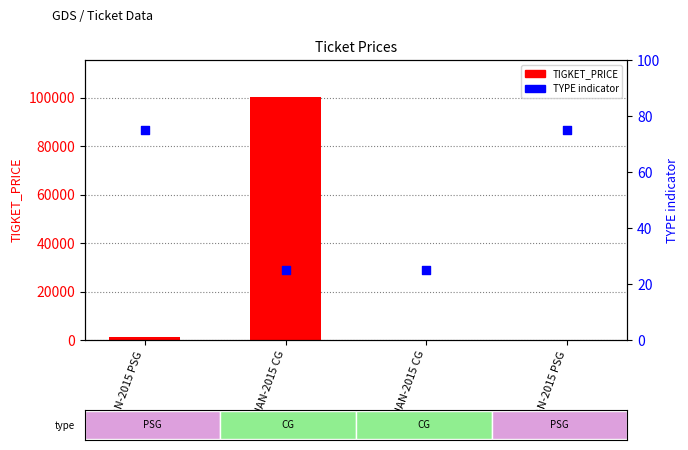

Which series has the largest total across all categories?

TIGKET_PRICE